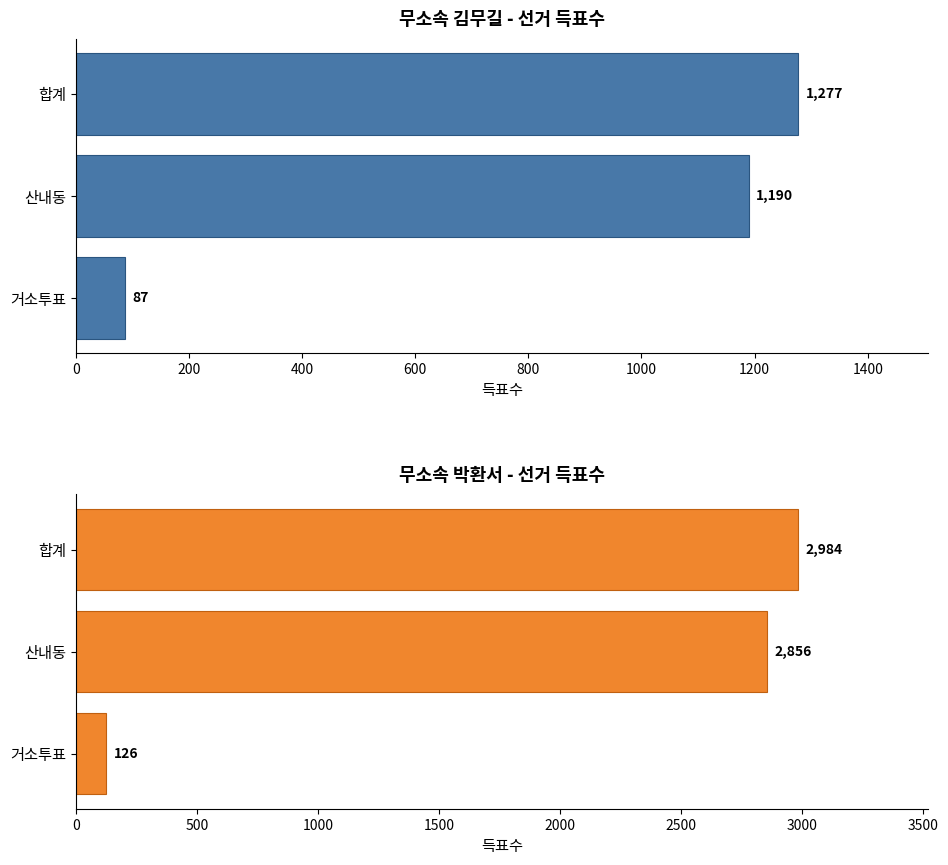

What is the value of the 무소속김무길 bar at the 1st from the left?

87